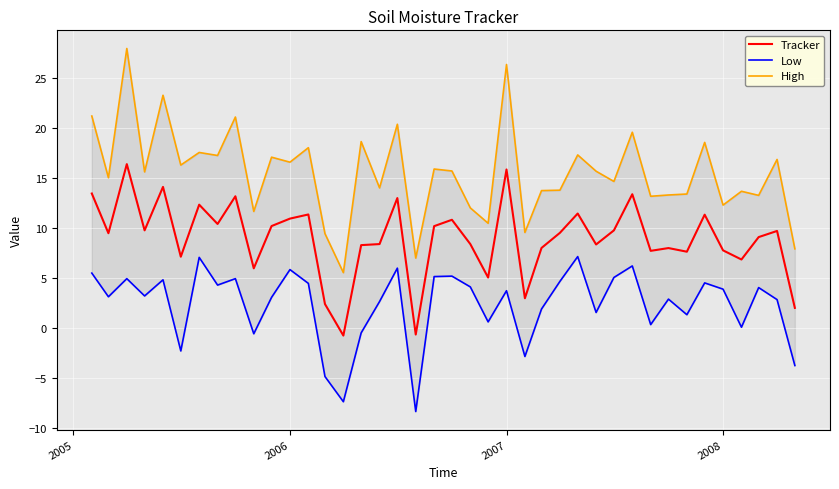

True or false: Low has more than 1 points higher than both neighbors.

True